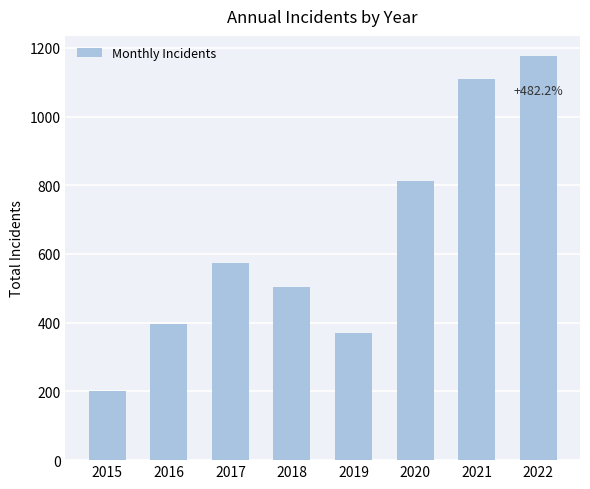

Which has a higher value, 2019 or 2017?

2017